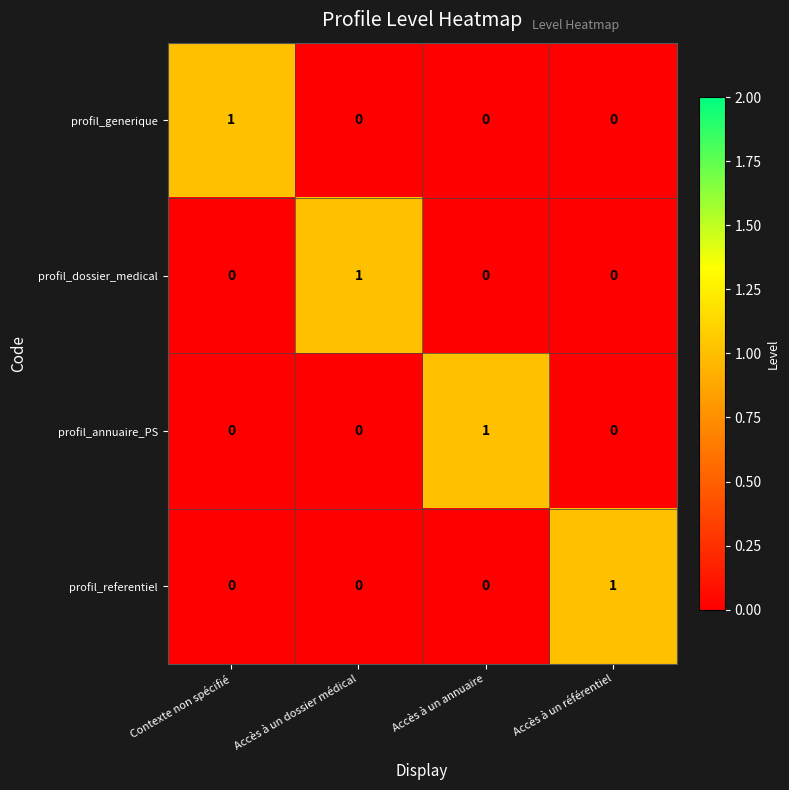

How many profil_referentiel values are between 0 and 1?

4